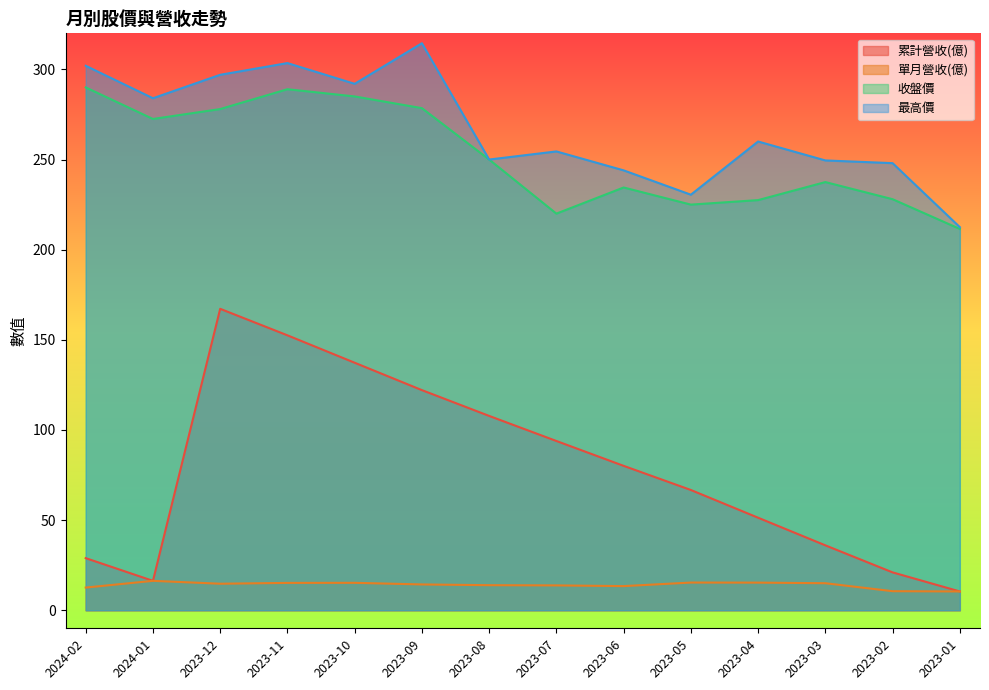

Where is 累計營收(億) nearest to the value 88?

2023-07